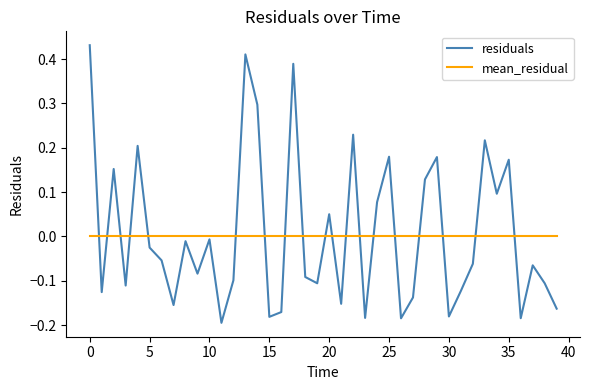

Which series has the widest spread of values?

residuals